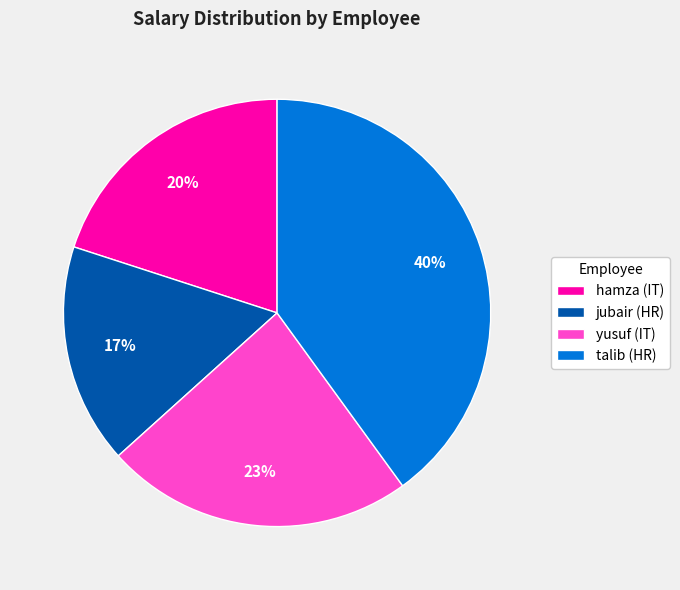

Is there a majority slice in this chart?

No